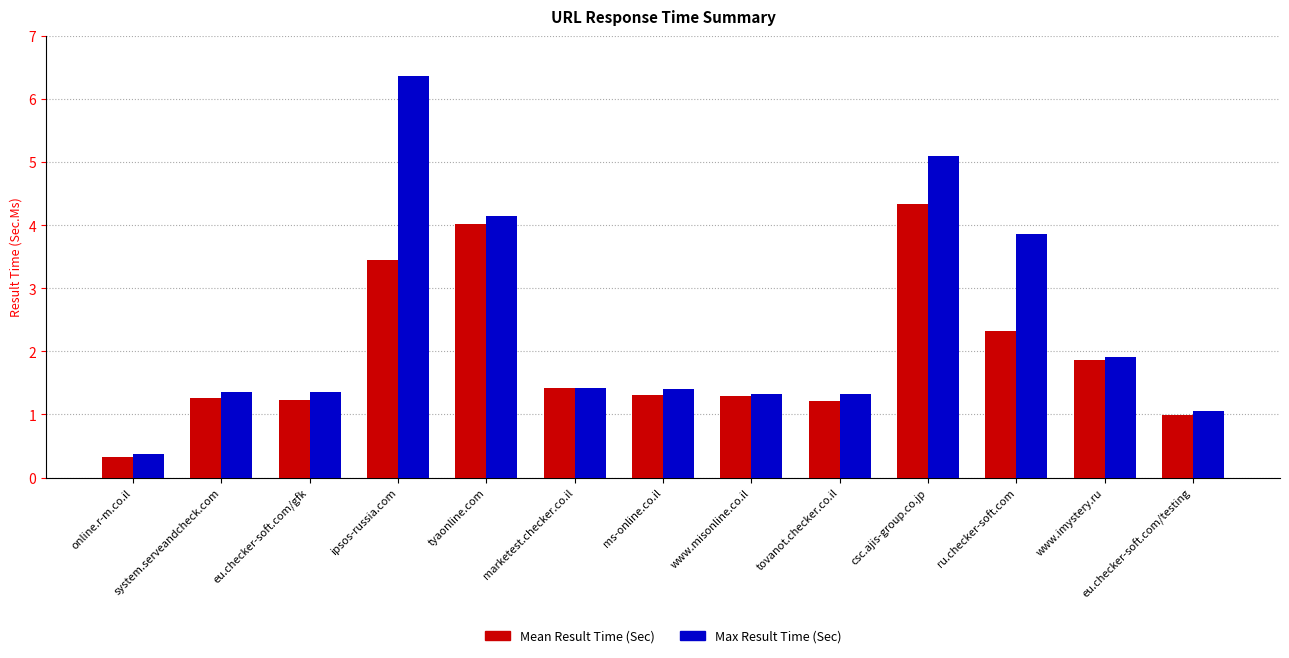

Is the value of Mean Result Time (Sec) at ru.checker-soft.com greater than the value of Max Result Time (Sec) at csc.ajis-group.co.jp?

No